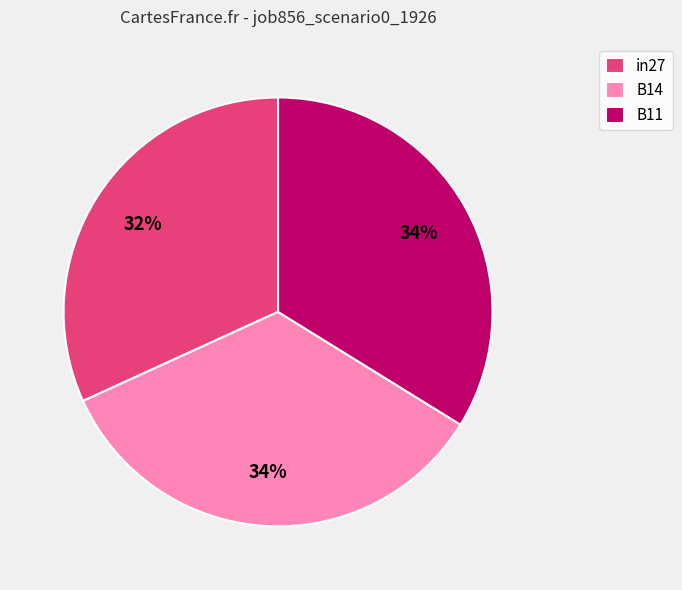

True or false: in27 accounts for 19% of the total.

False